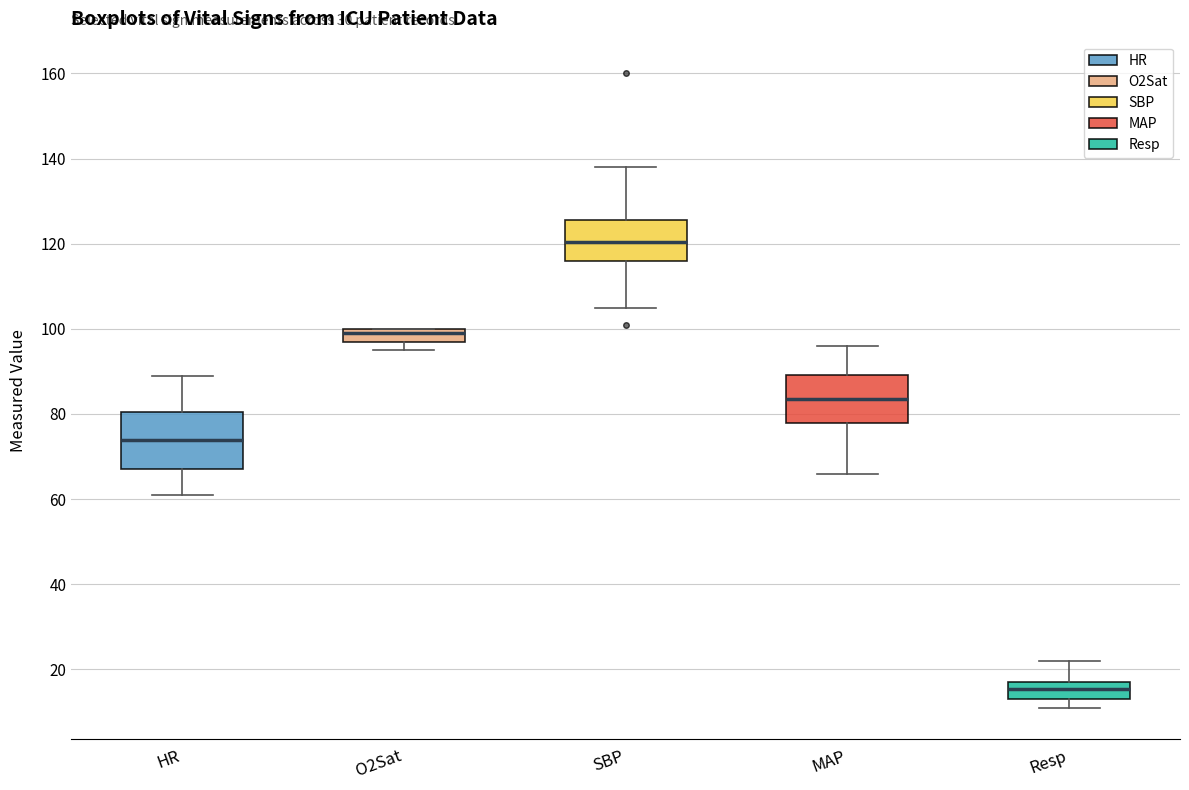

Which box has the lowest median line?

Resp